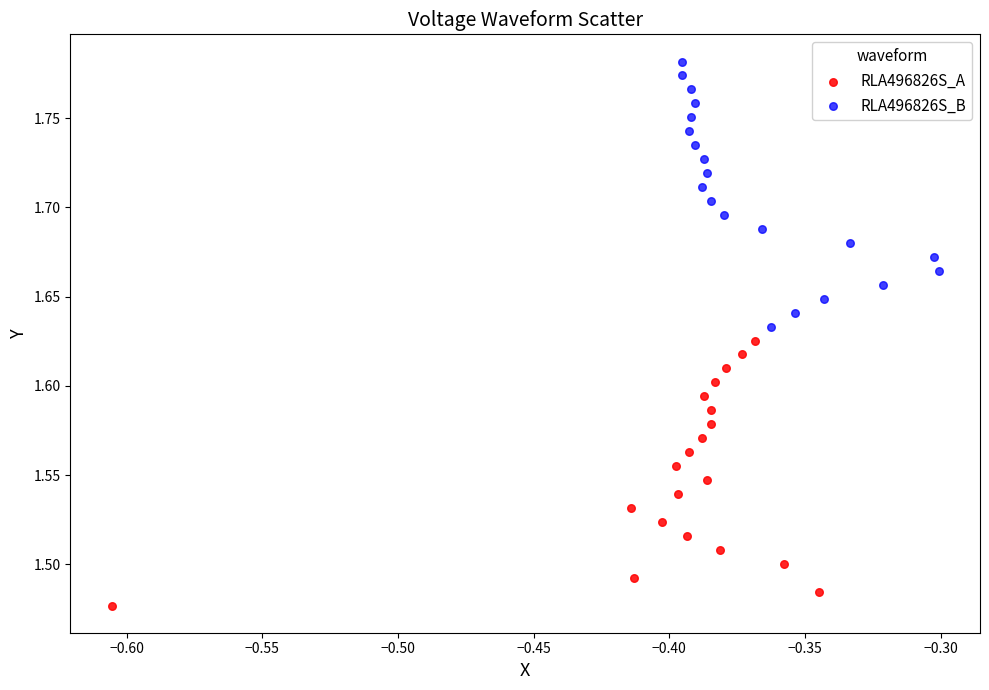

Which series contains the lowest Y value?

RLA496826S_A